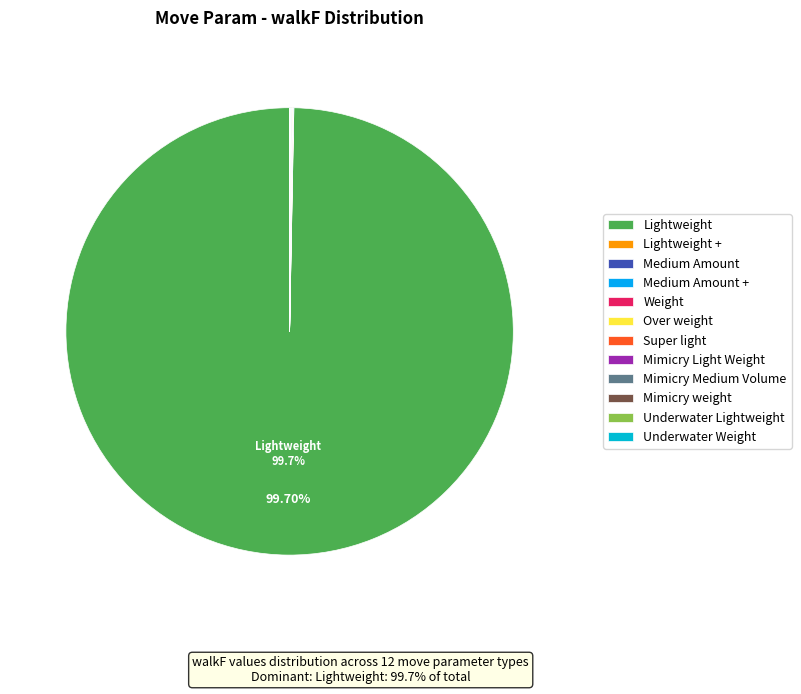

Is it true that Lightweight is 99% of the pie?

False